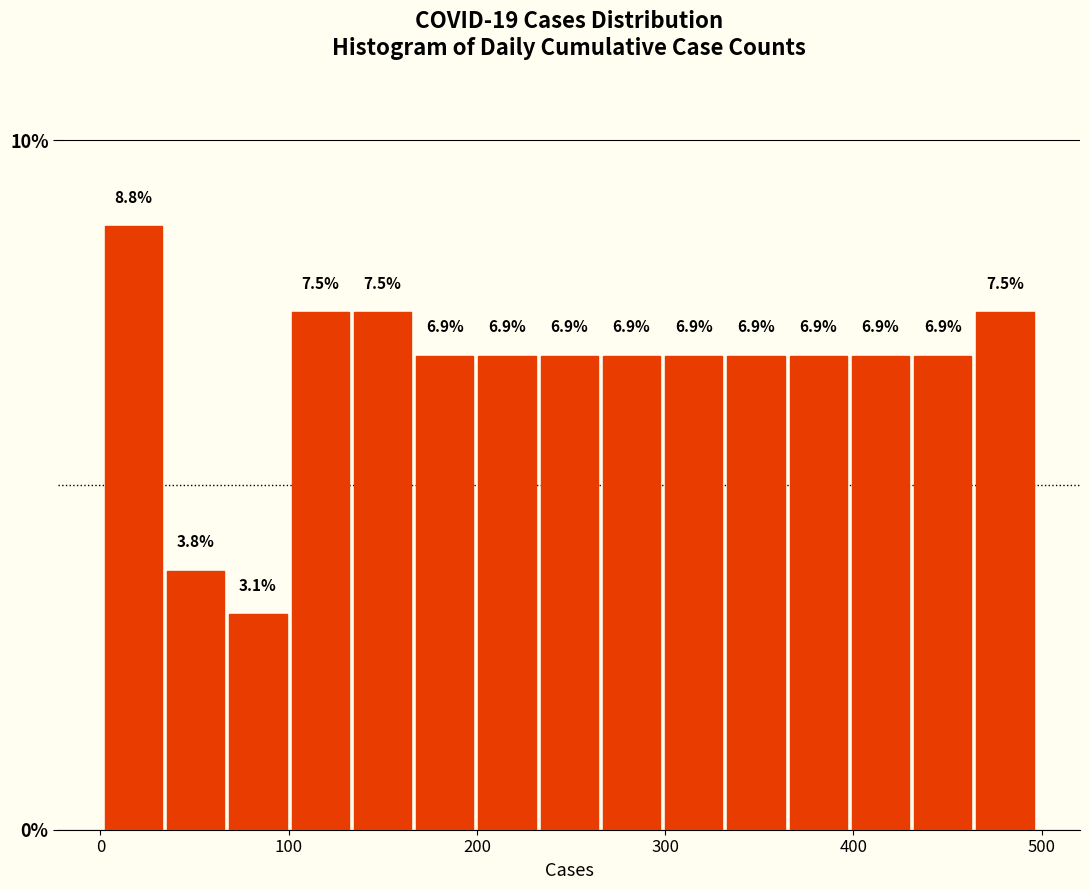

Read against the x-axis, roughly where is the centre of the tallest bar?

20